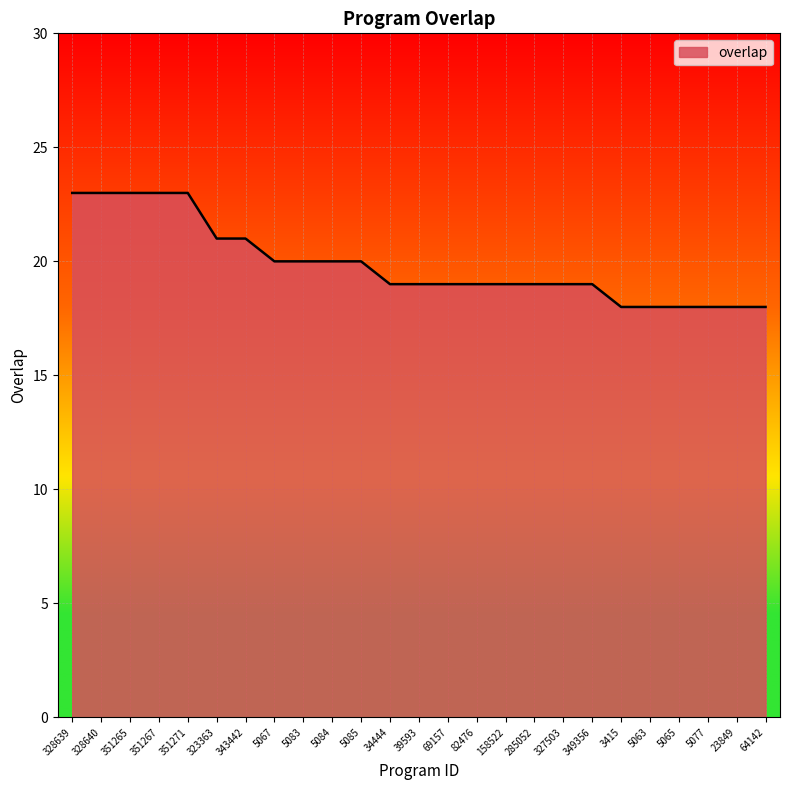

What is the average value?

20